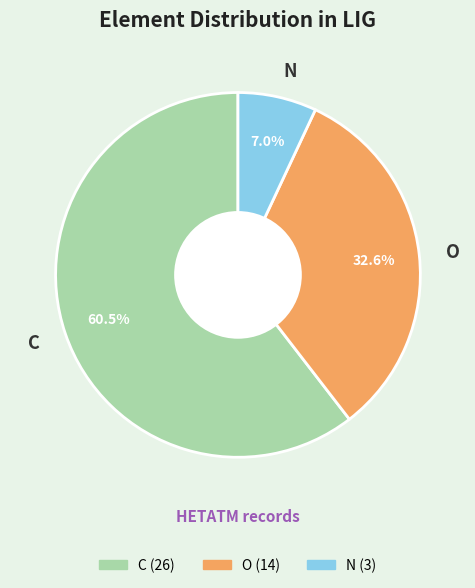

Is the sum of C and O greater than half?

Yes